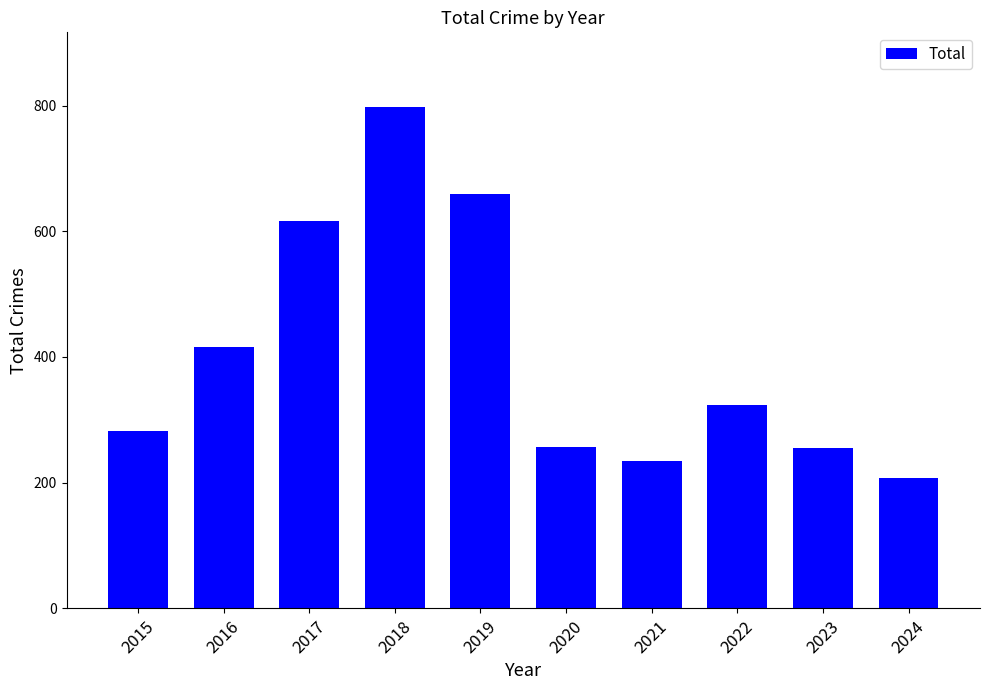

What is the change in value from 2017 to 2024?

-410